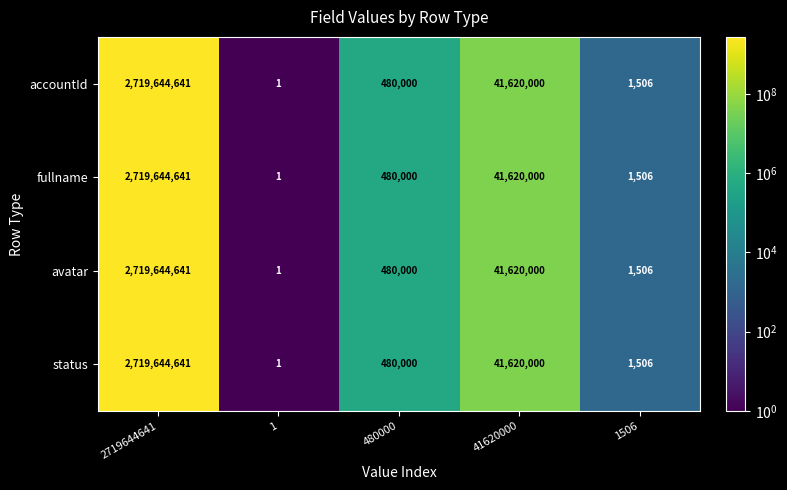

Reading right to left, transcribe all the data shown in this chart.

accountId: 1506	41620000	480000	1	2719644641
fullname: 1506	41620000	480000	1	2719644641
avatar: 1506	41620000	480000	1	2719644641
status: 1506	41620000	480000	1	2719644641